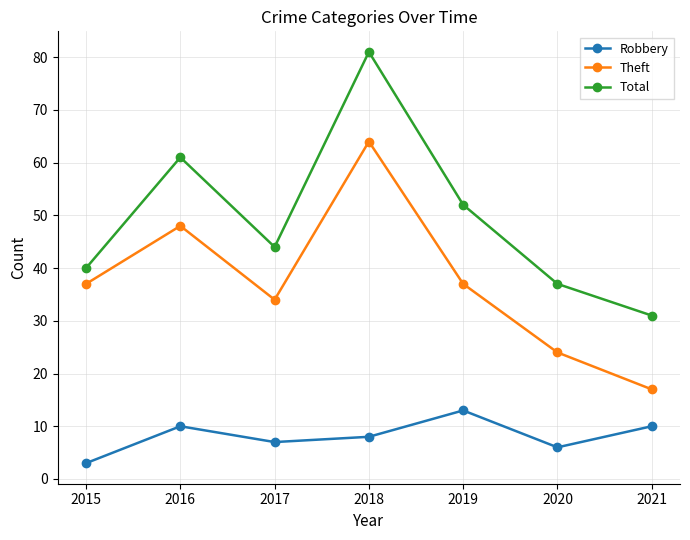

At which category does Robbery reach its first local peak?

2016